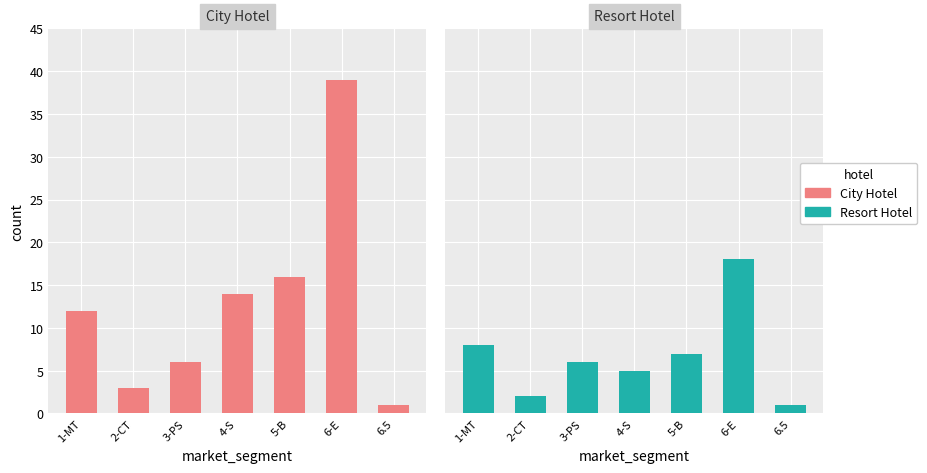

What is the value of the Resort Hotel bar at the 7th from the left?

1